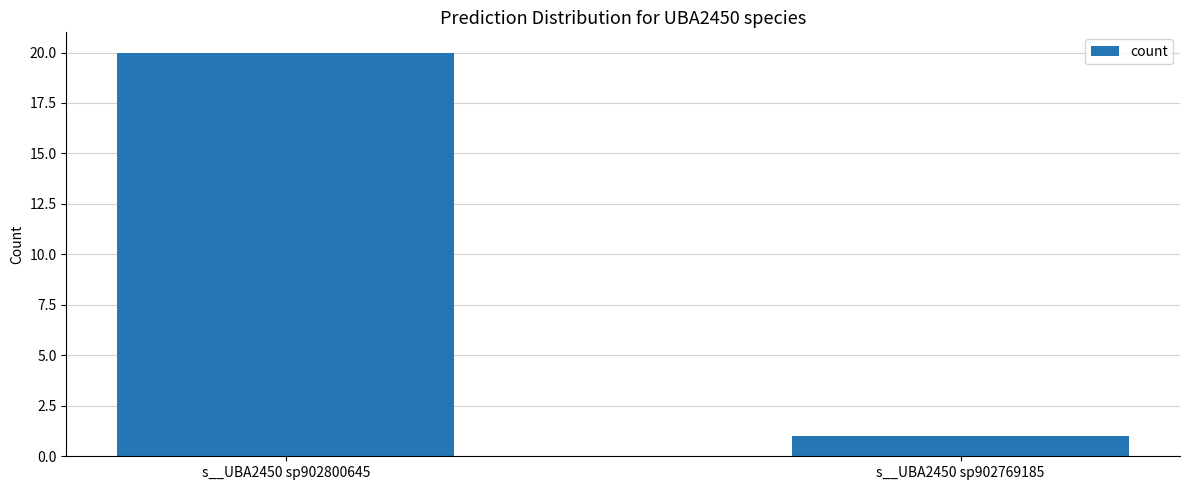

Reading left to right, list all the values displayed in this chart.

20	1